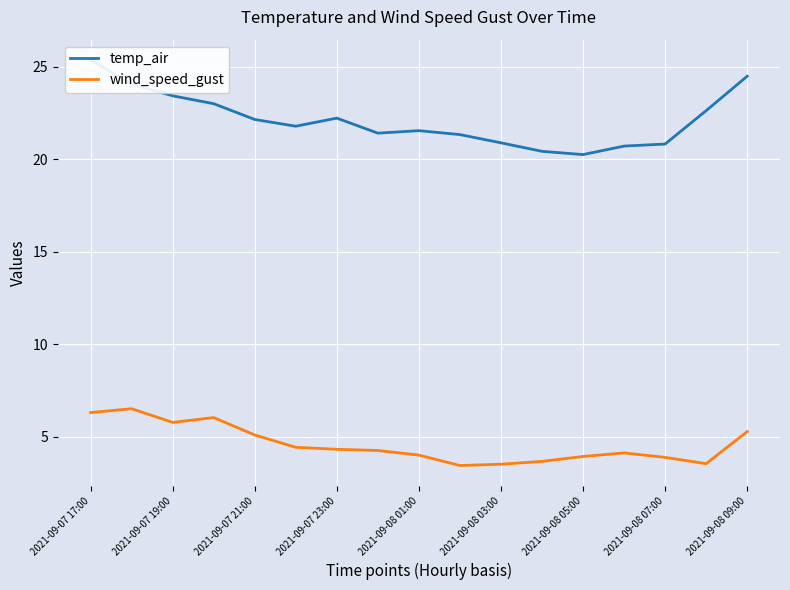

What is the difference between the second highest and second lowest values in the wind_speed_gust series?

2.8